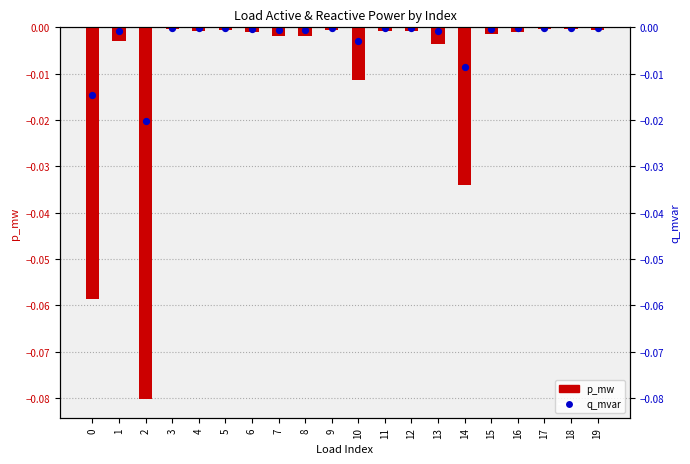

Which series reaches the minimum Y coordinate?

p_mw (negated)